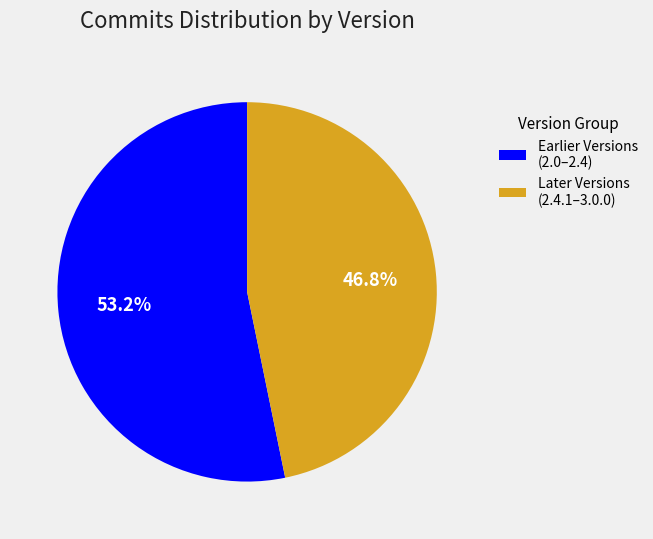

Rank the categories by value from lowest to highest.

Later Versions (2.4.1–3.0.0), Earlier Versions (2.0–2.4)